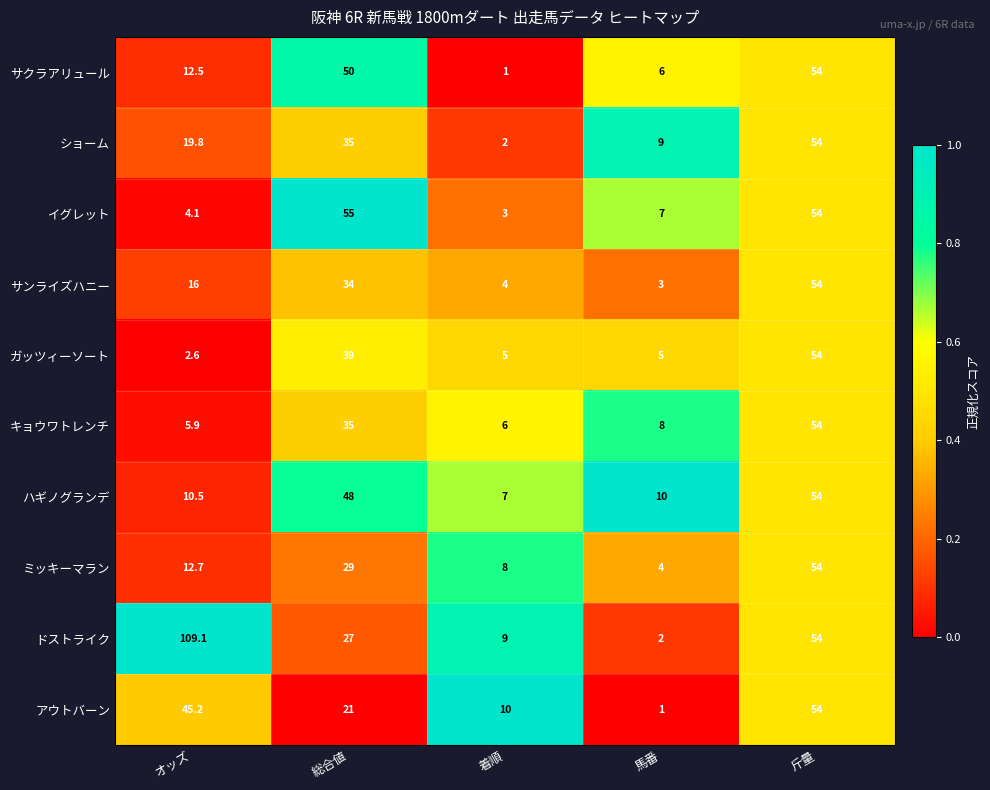

What is the difference between the maximum and second lowest values in the ショーム series?

45.0